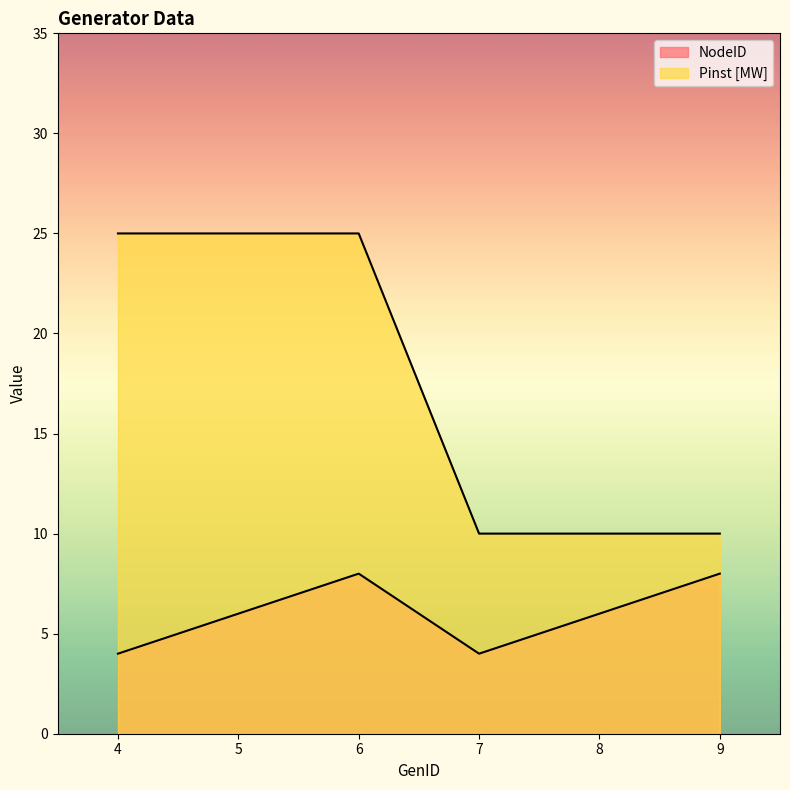

The value of Pinst [MW] at 9 is 10. True or false?

True